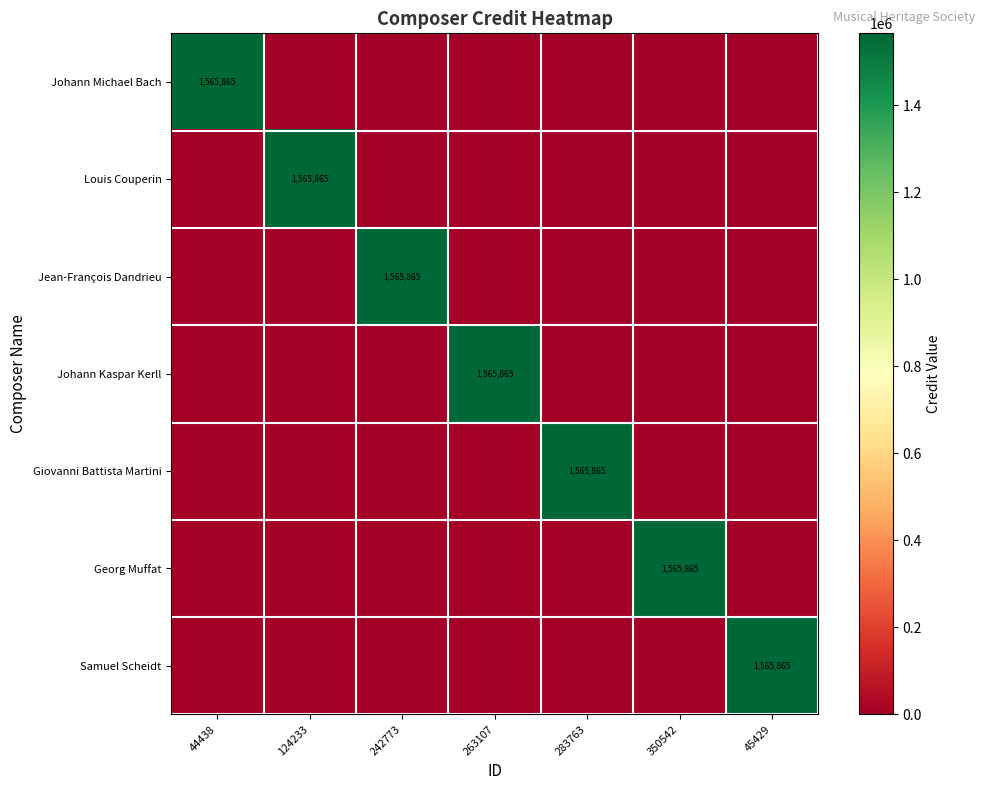

What is the difference between the maximum and second lowest values in the Johann Michael Bach series?

1565865